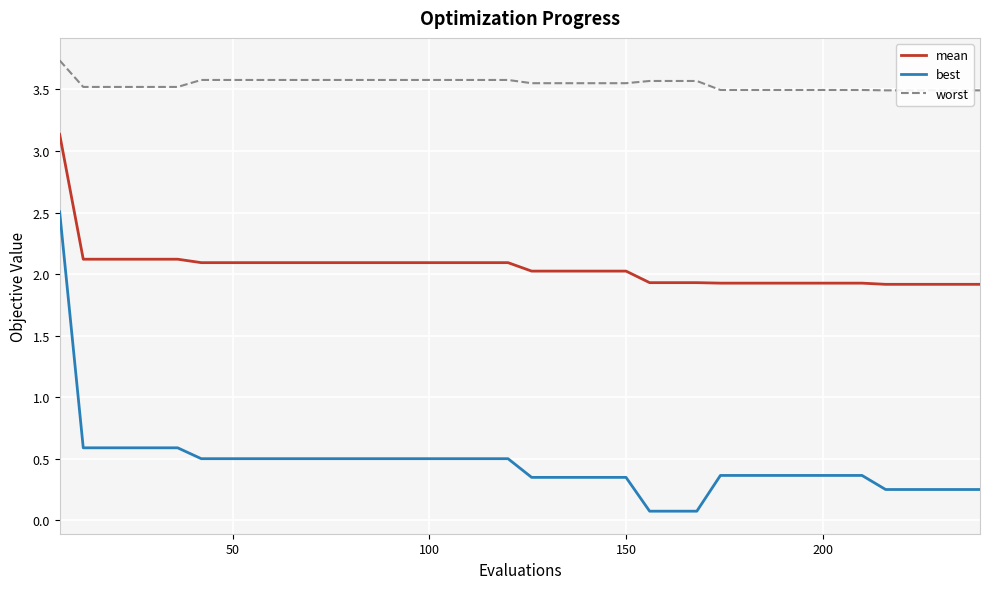

True or false: best and mean cross at least once.

False